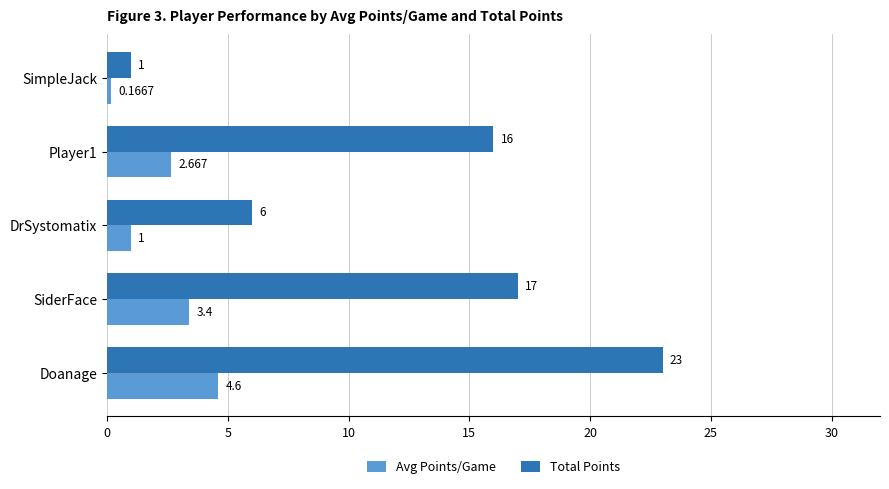

Rank the series at DrSystomatix from highest to lowest value.

Total Points, Avg Points/Game